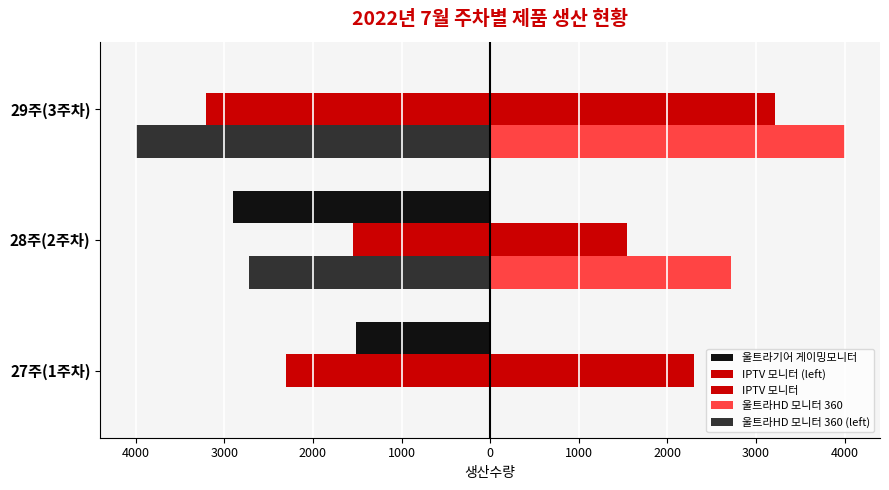

What is the greatest value displayed?

4000